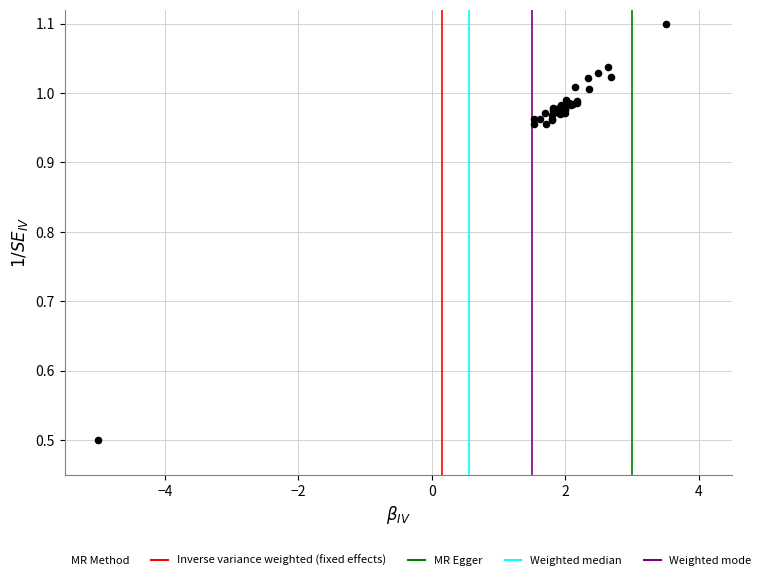

What Y value in the scatter plot is closest to 0?

0.5